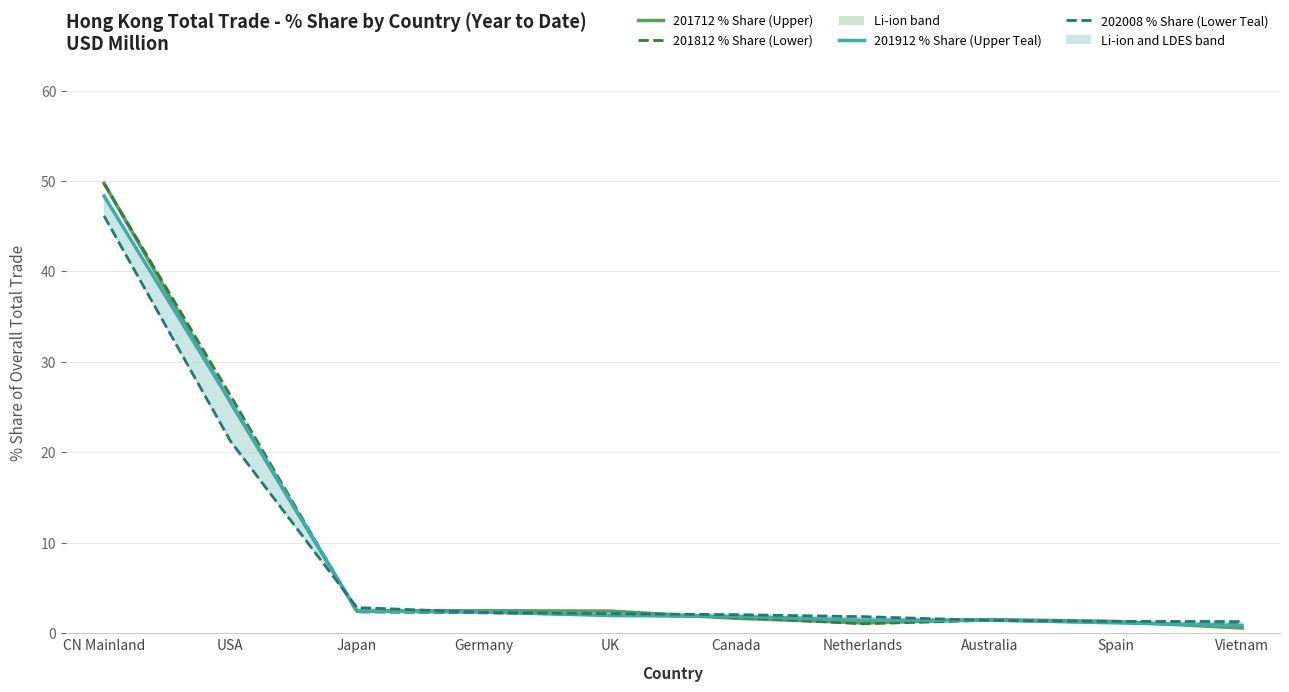

What is the sum of all 201912 % Share (Upper Teal) values?

87.5